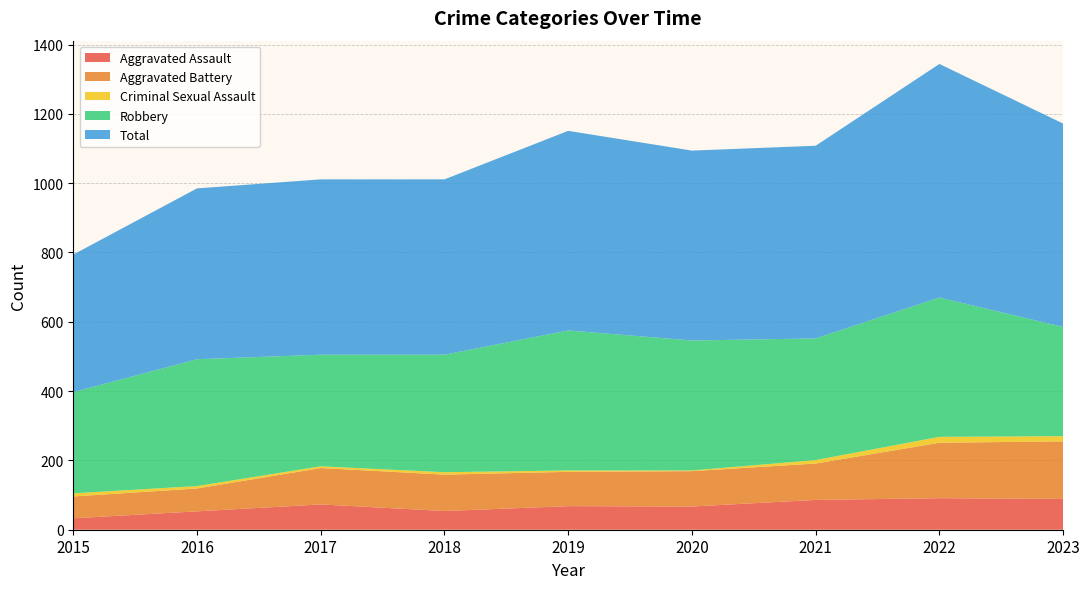

Reading left to right, transcribe all the data shown in this chart.

Aggravated Assault: 33	53	73	54	68	67	86	91	89
Aggravated Battery: 63	66	105	105	99	102	105	160	166
Criminal Sexual Assault: 9	7	5	7	4	2	10	17	15
Robbery: 292	366	322	339	404	375	351	402	315
Total: 397	493	506	506	576	548	556	674	587